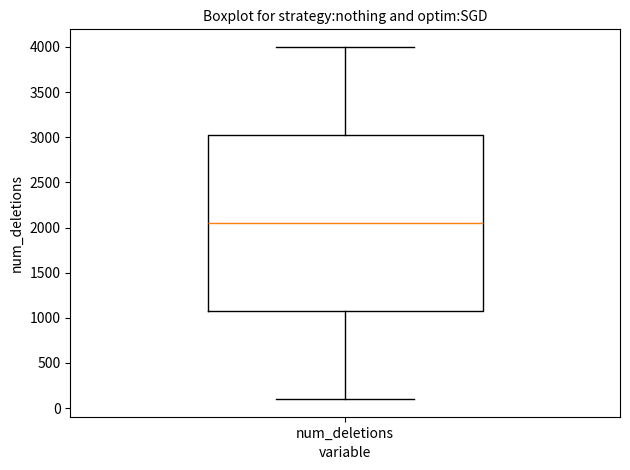

Transcribe this box plot: give where the median line is, the range the box spans, and where the two whiskers end, as read against the y-axis. The values are not printed on the chart, so give them approximately, as read against the axis.

median 2050, box 1100 to 3050, whiskers 100 to 4000